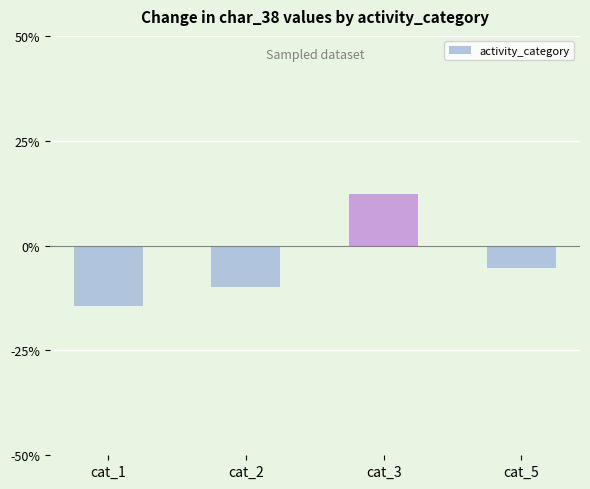

Does the chart contain any negative values?

Yes